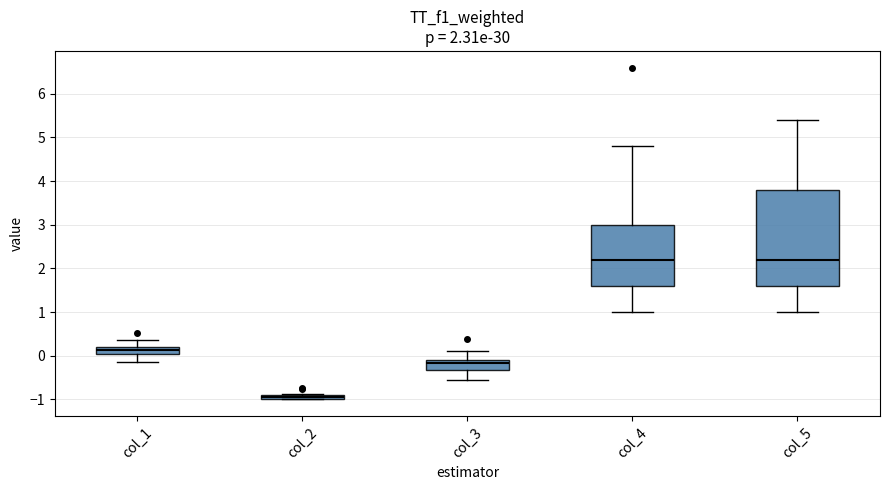

Where is the upper edge of the box for col_2 on the y-axis? The values are not printed on the chart, so give them approximately, as read against the axis.

-0.9